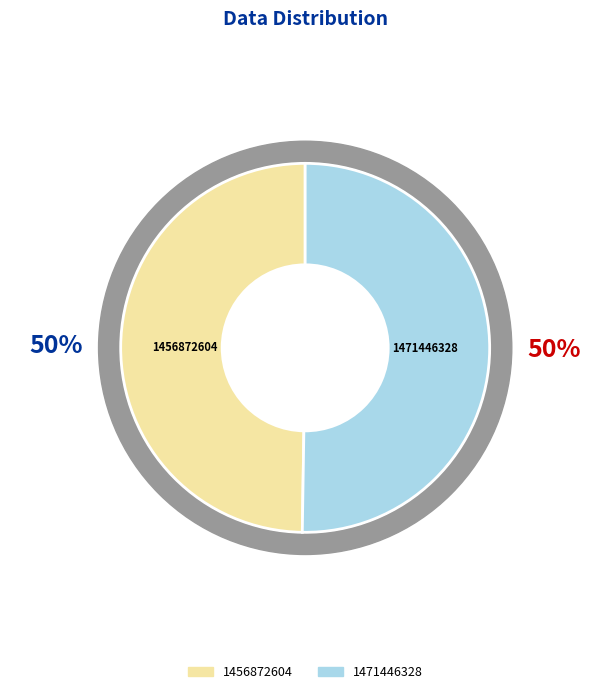

What is the change in value from 1456872604 to 1471446328?

+14573724